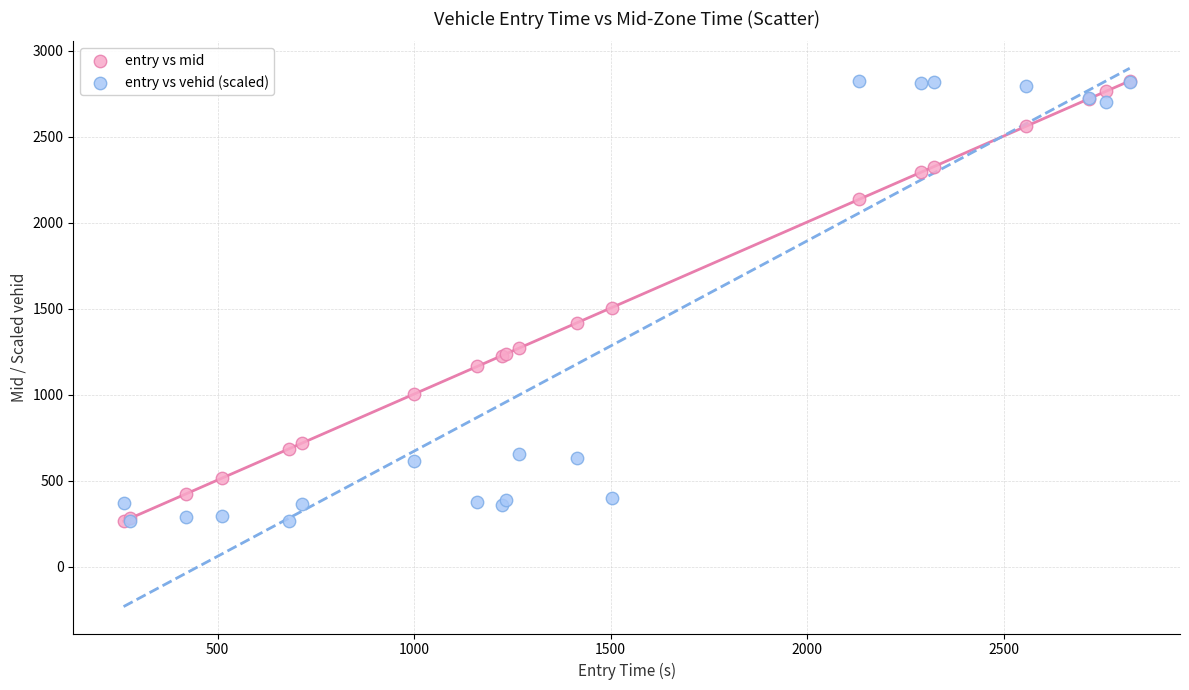

In the entry vs mid series, what Y value is closest to 1545?

1507.1